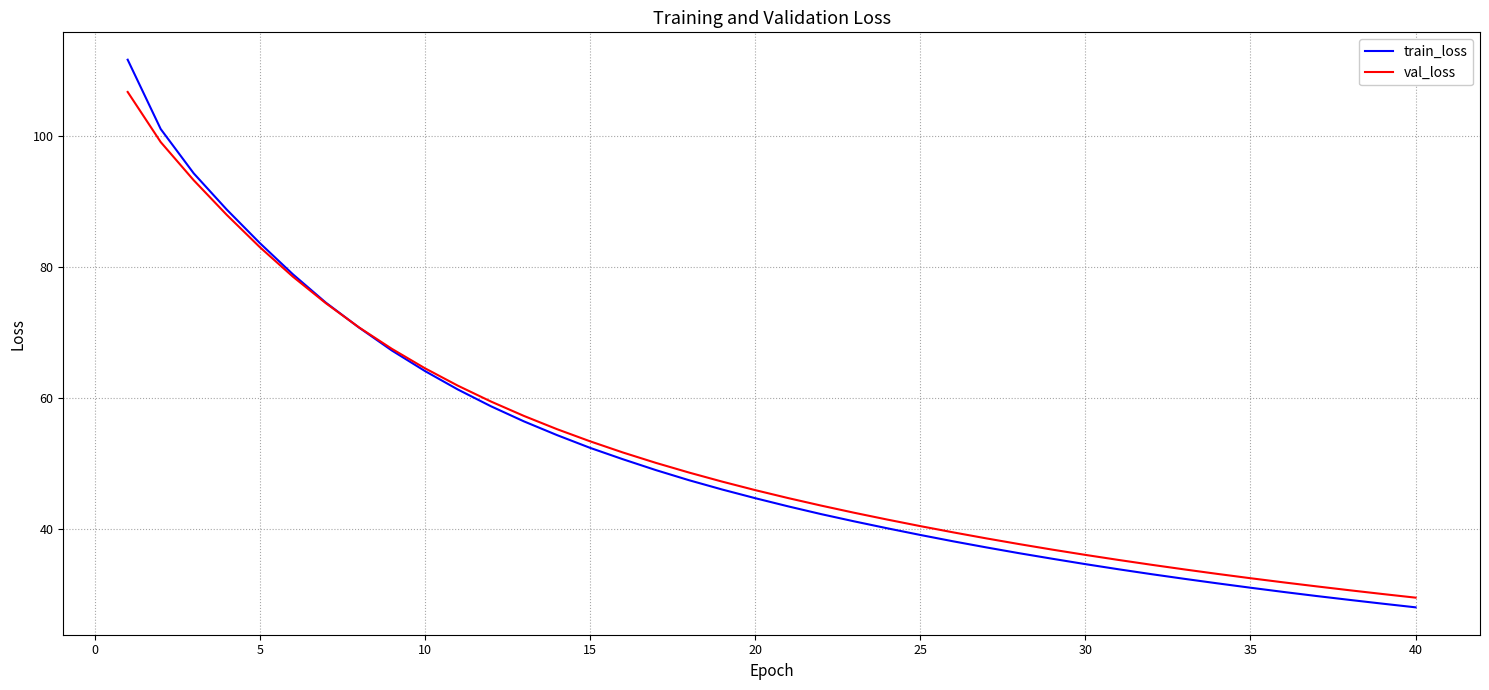

Rank the series by their maximum value, from lowest to highest.

val_loss, train_loss